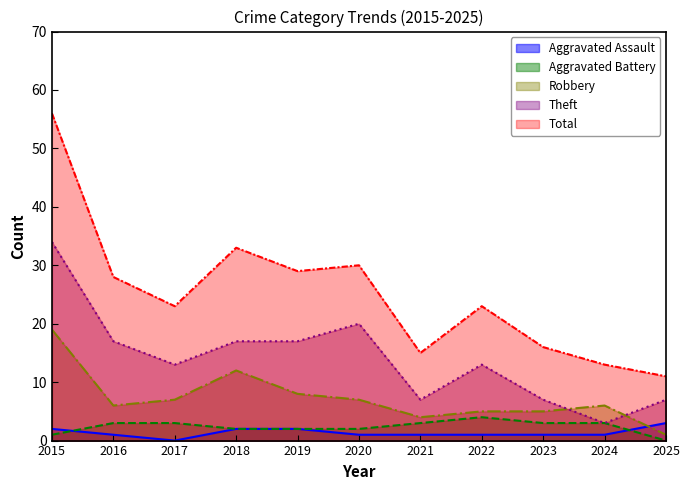

How many lines are shown in the chart?

5